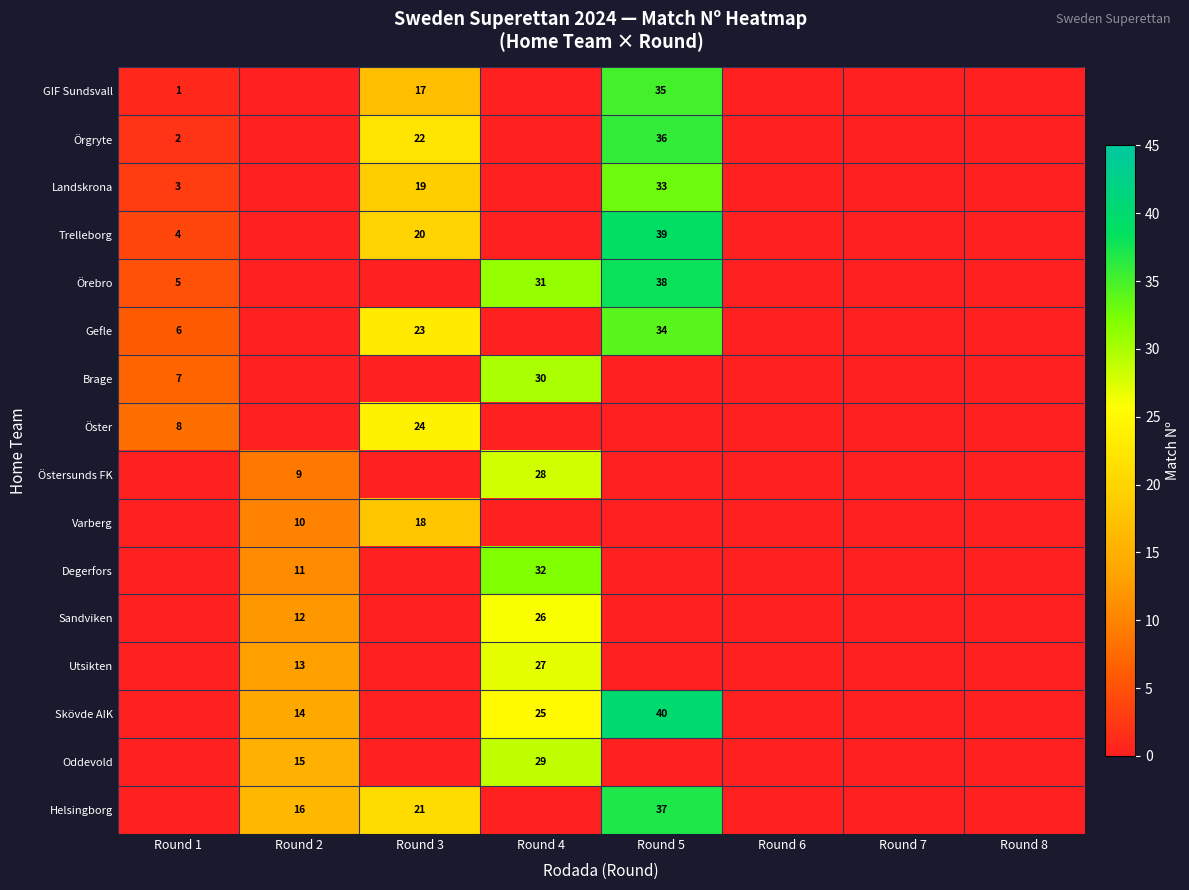

The Trelleborg series shows 20 at Round 3. True or false?

True